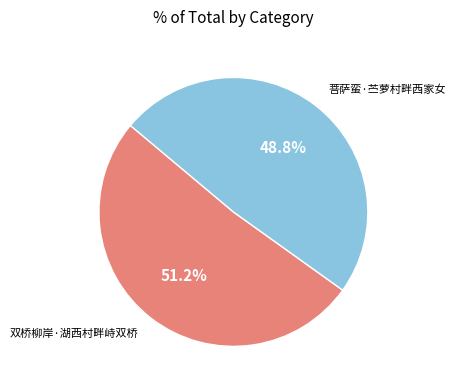

To the nearest percent, what portion does 双桥柳岸·湖西村畔峙双桥 represent?

51%